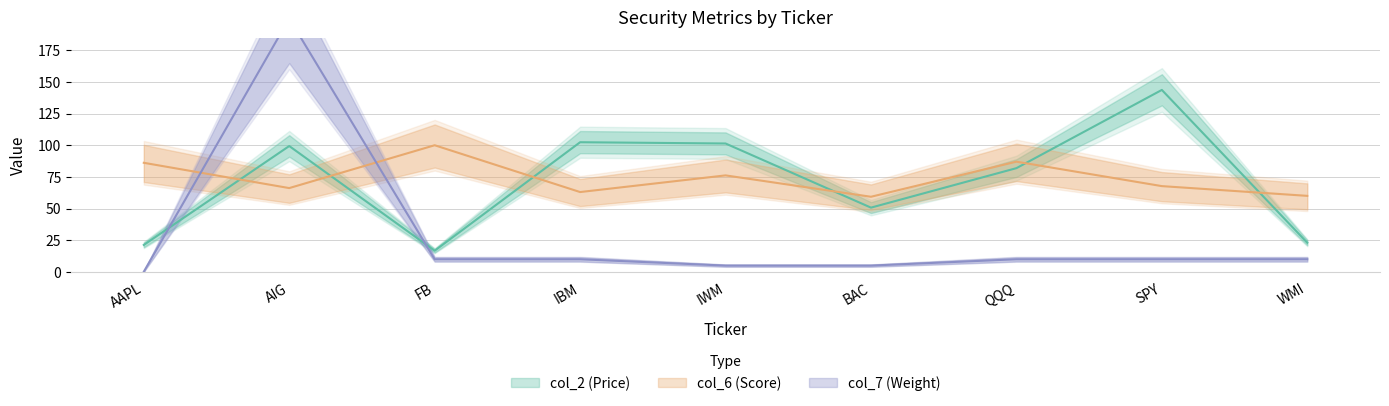

At which category does col_2 (Price) reach its first local valley?

FB